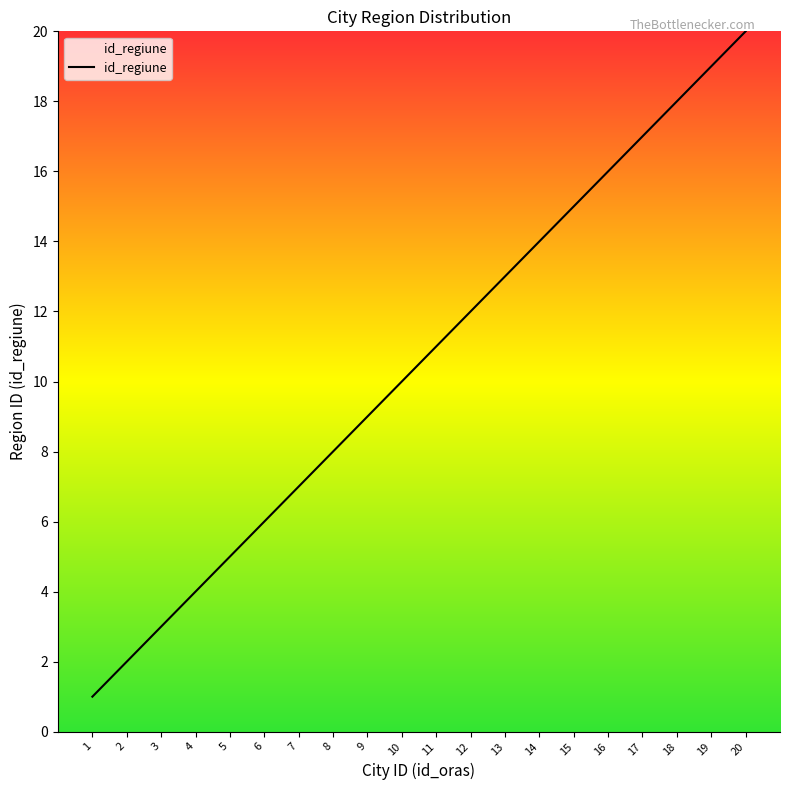

Reading left to right, what are all the values shown in this chart?

1=1	2=2	3=3	4=4	5=5	6=6	7=7	8=8	9=9	10=10	11=11	12=12	13=13	14=14	15=15	16=16	17=17	18=18	19=19	20=20